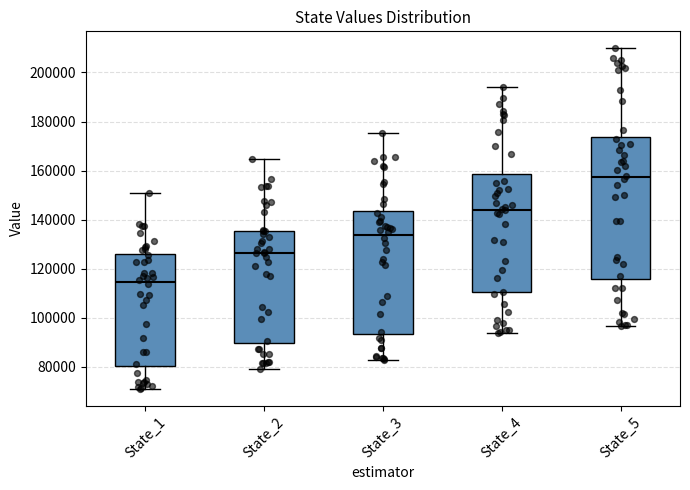

Which box is the tallest, from its lower edge to its upper edge?

State_5